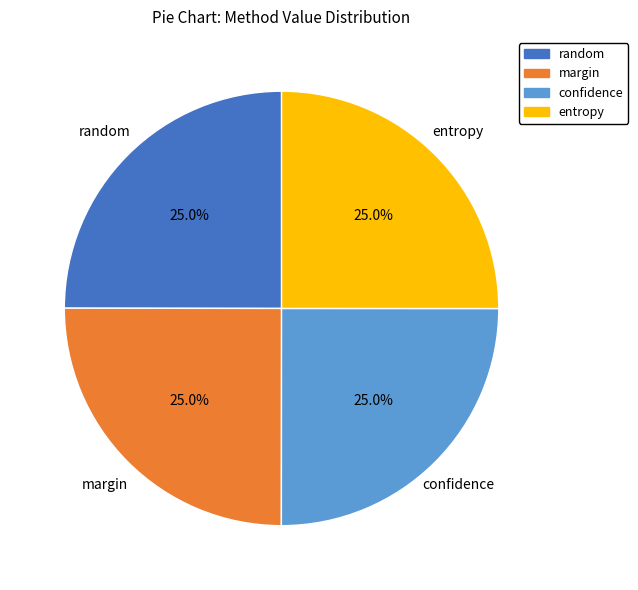

Is there any slice that represents more than half of the pie?

No